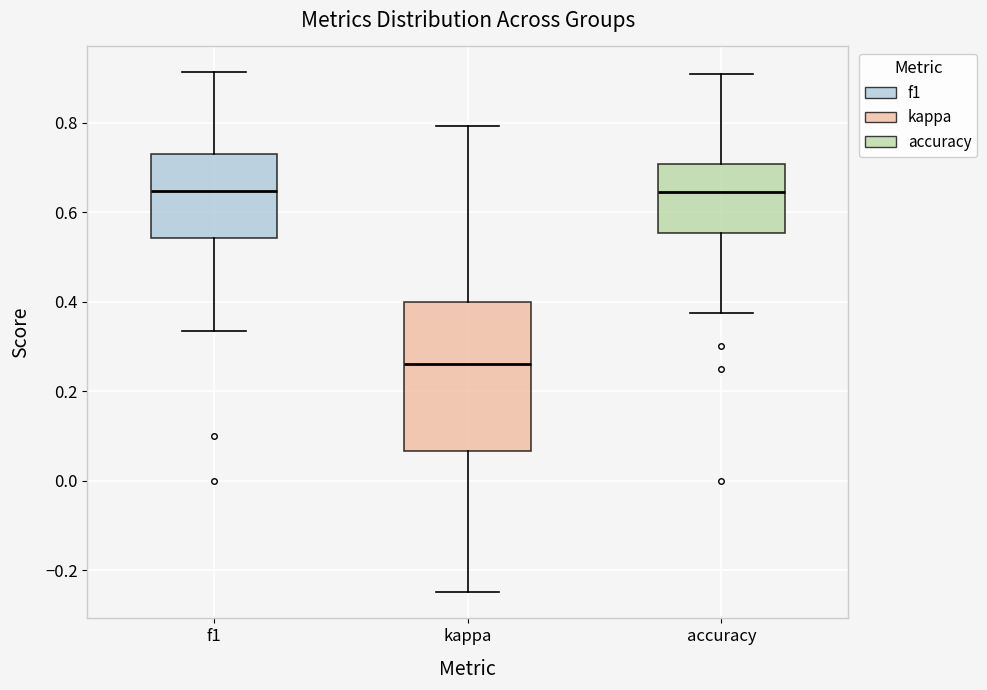

Where does the median line of the box for kappa sit on the y-axis? The values are not printed on the chart, so give them approximately, as read against the axis.

0.26